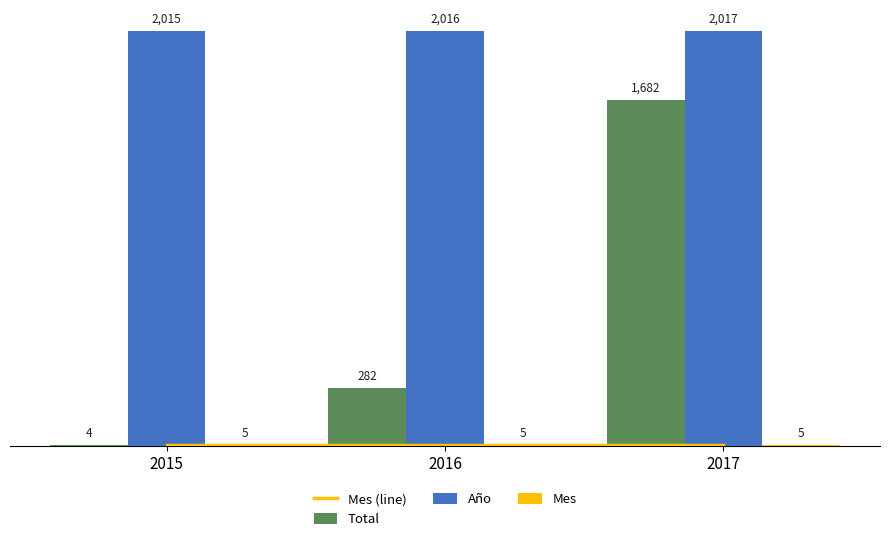

Reading right to left, what are all the values shown in this chart?

Mes (line): 5	5	5
Total: 1682	282	4
Año: 2017	2016	2015
Mes: 5	5	5